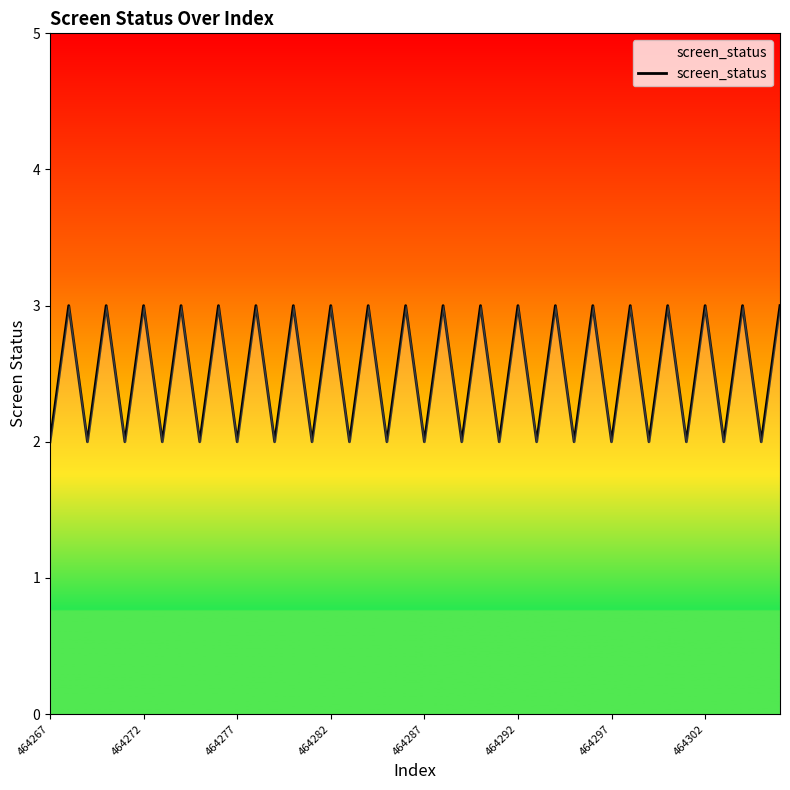

Is this an area chart (filled region under the line)?

No